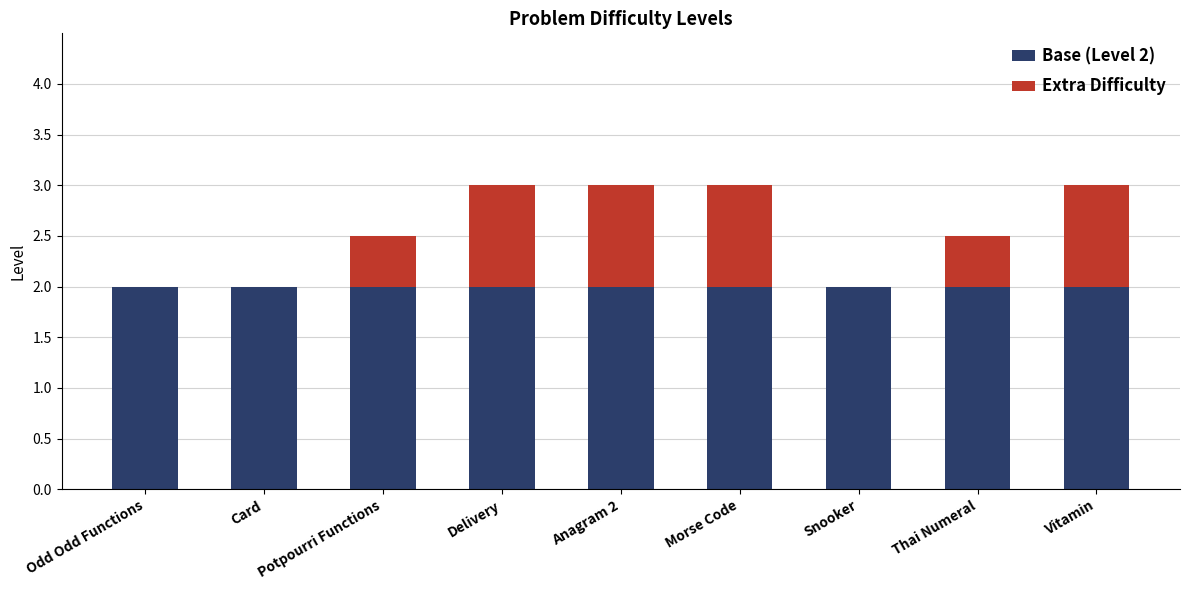

What is the highest value of the Base (Level 2) series?

2.0